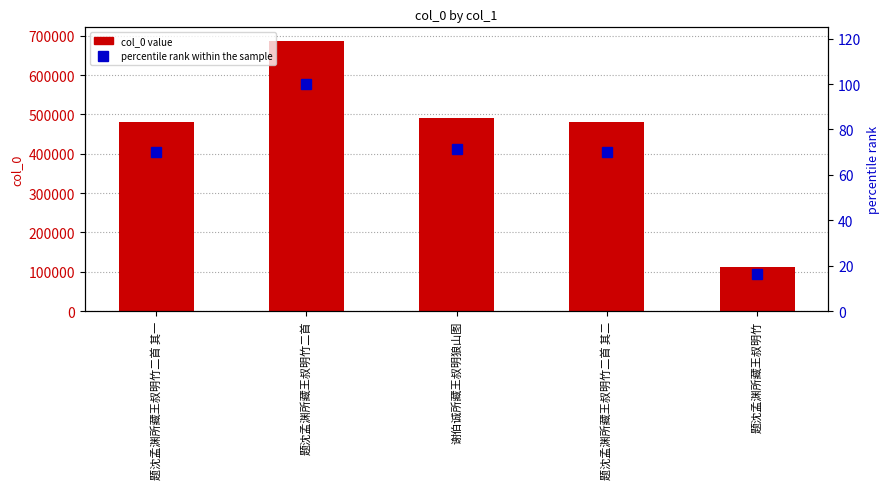

What is the label of the 5th bar from the right?

题沈孟渊所藏王叔明竹二首 其一